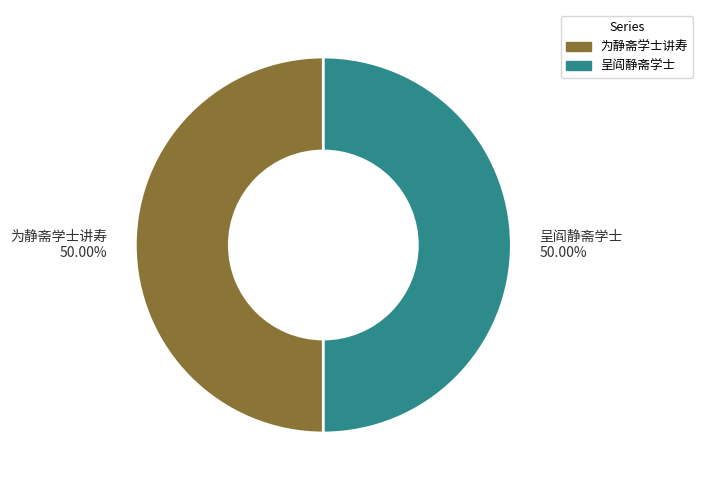

Approximately how many times larger is the value at 呈阎静斋学士 50.00% compared to 为静斋学士讲寿 50.00%?

1.0